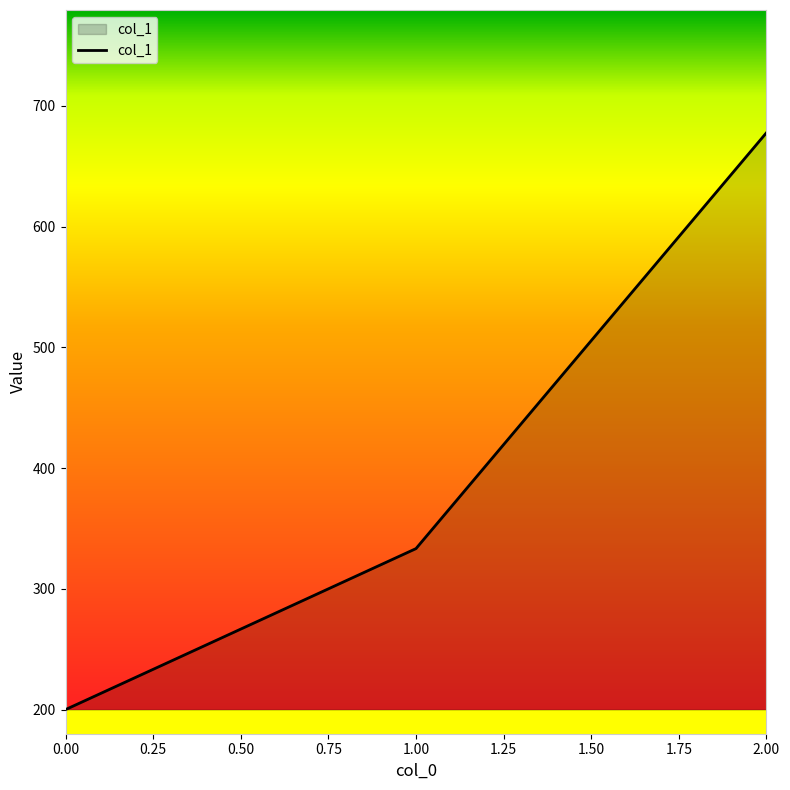

What is the average value?

403.7